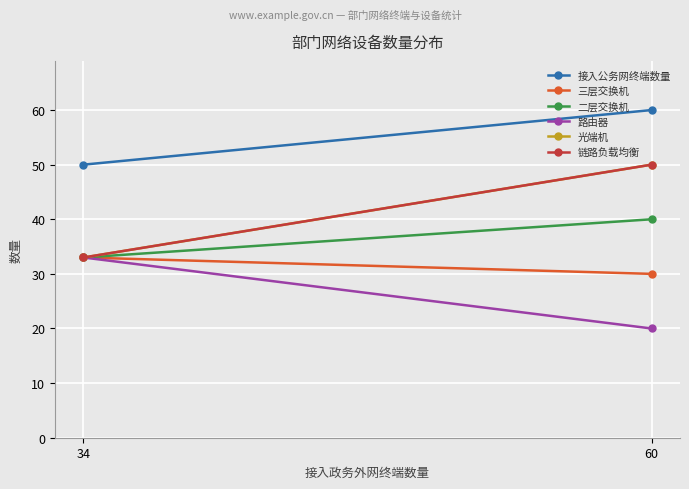

At which category is the sum across all series the highest?

60